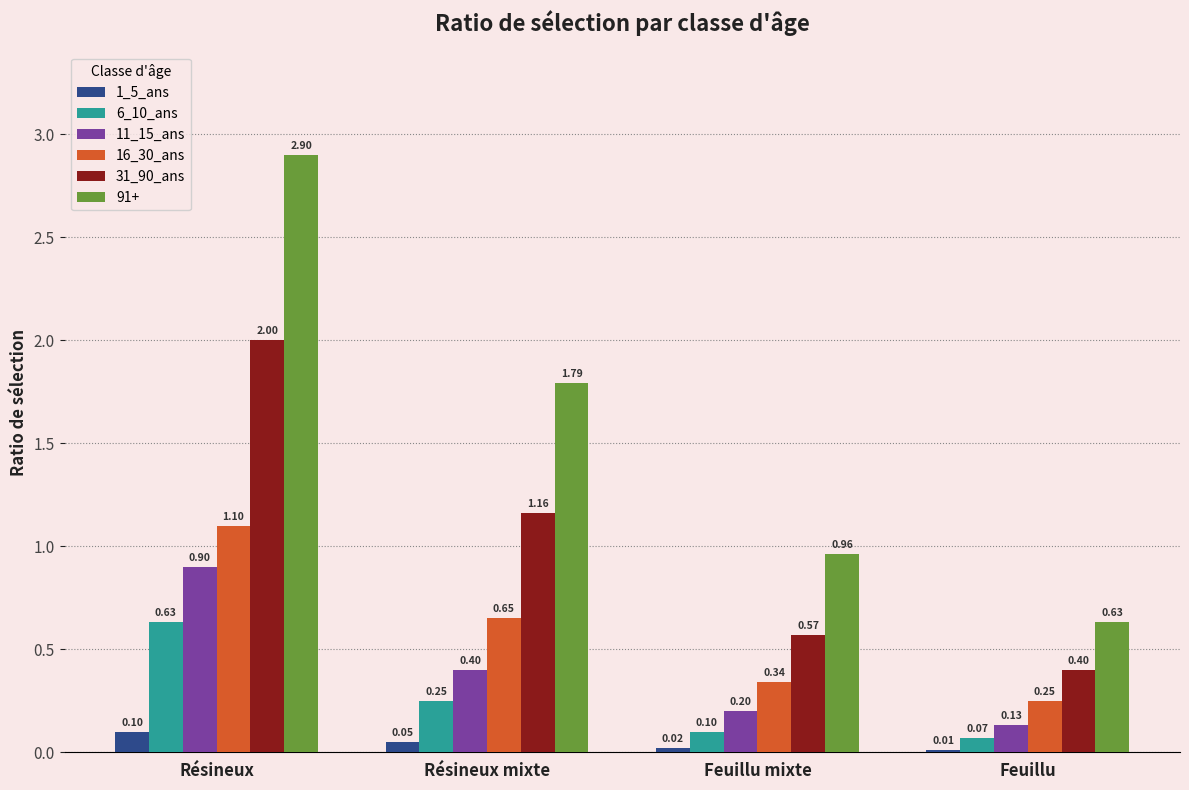

Where is 31_90_ans nearest to the value 1?

Résineux mixte